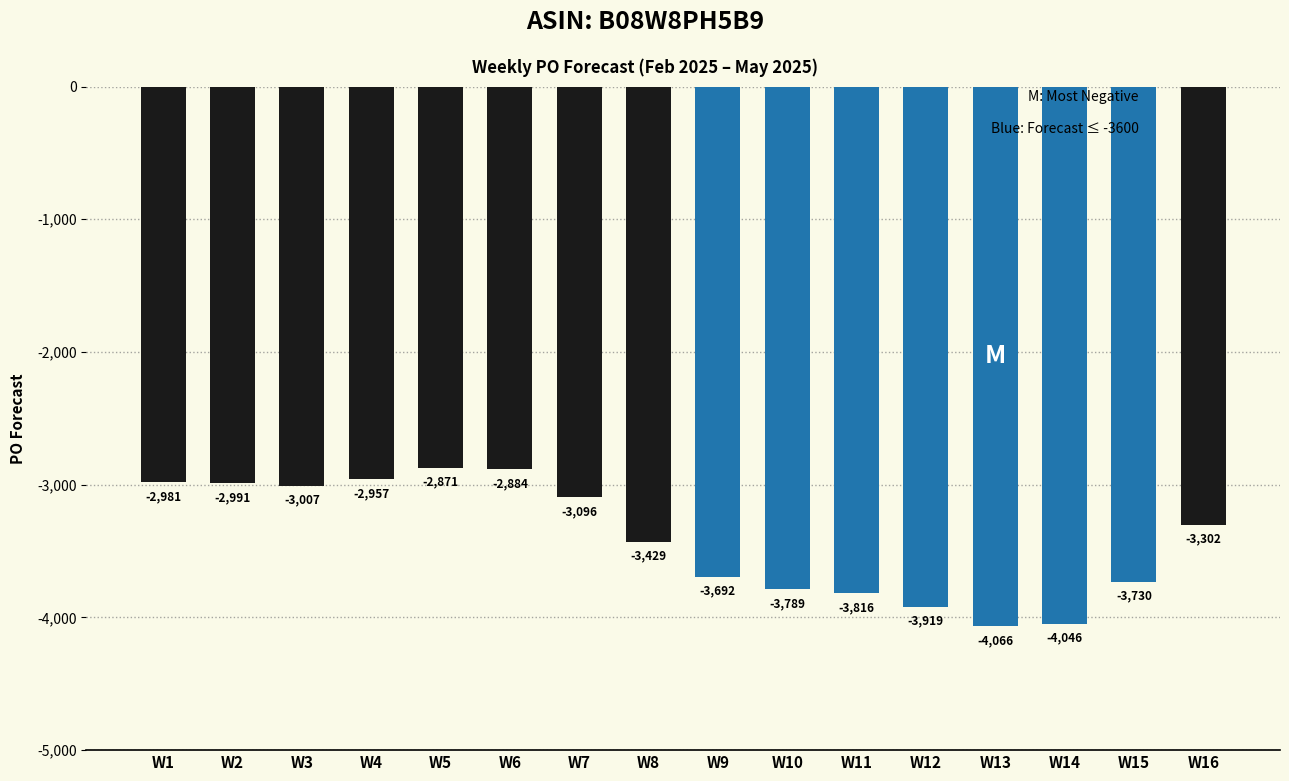

What is the value of the 14th bar from the left?

-4046